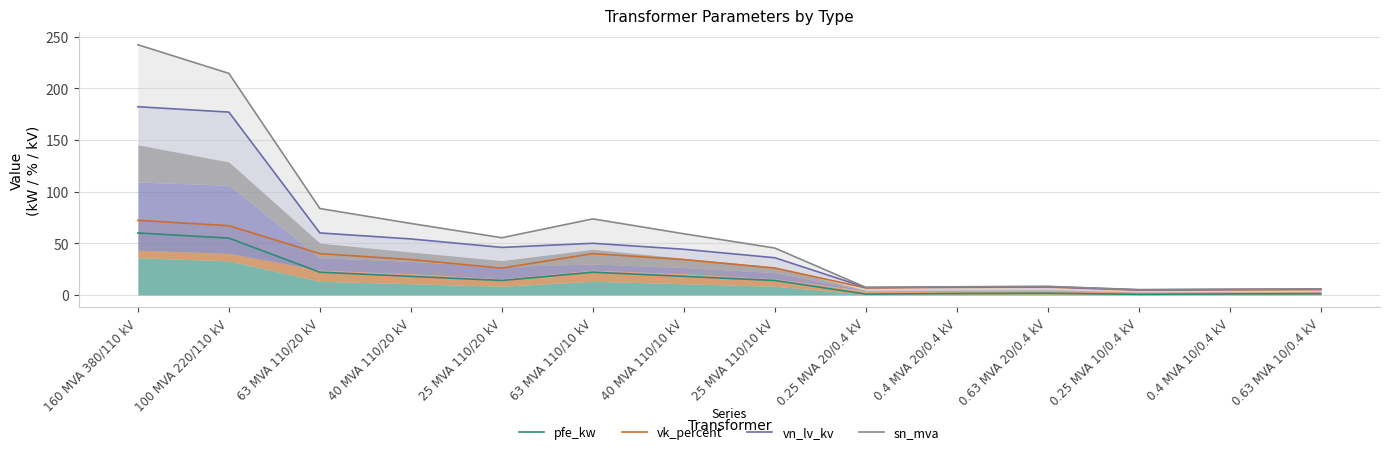

What position from the right is 40 MVA 110/10 kV?

8